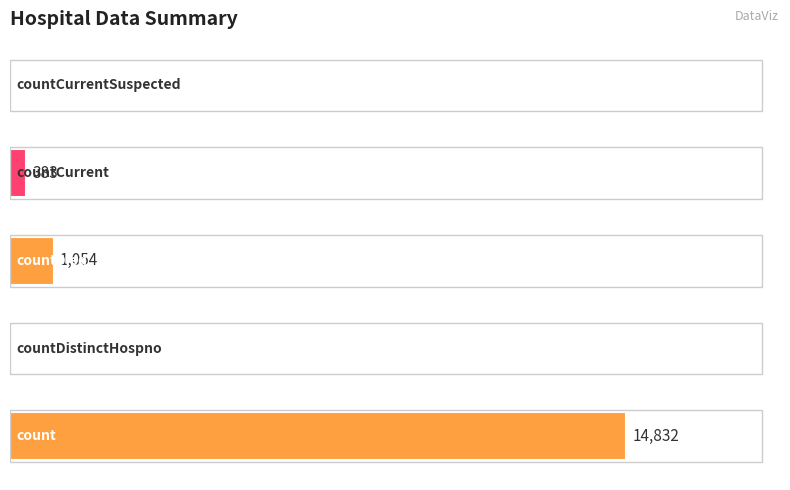

Are the bars horizontal?

Yes